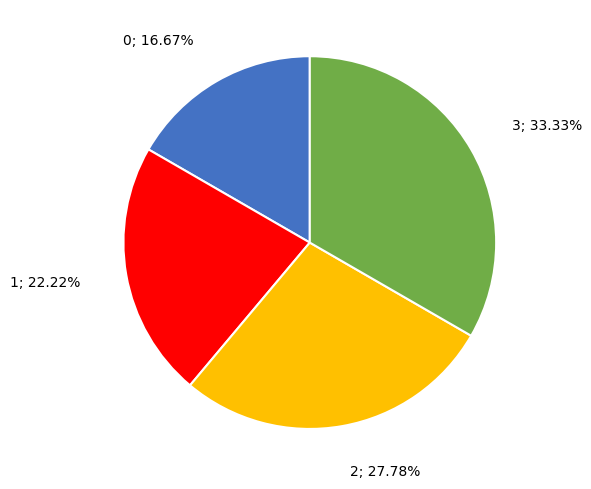

Does any single category account for the majority?

No